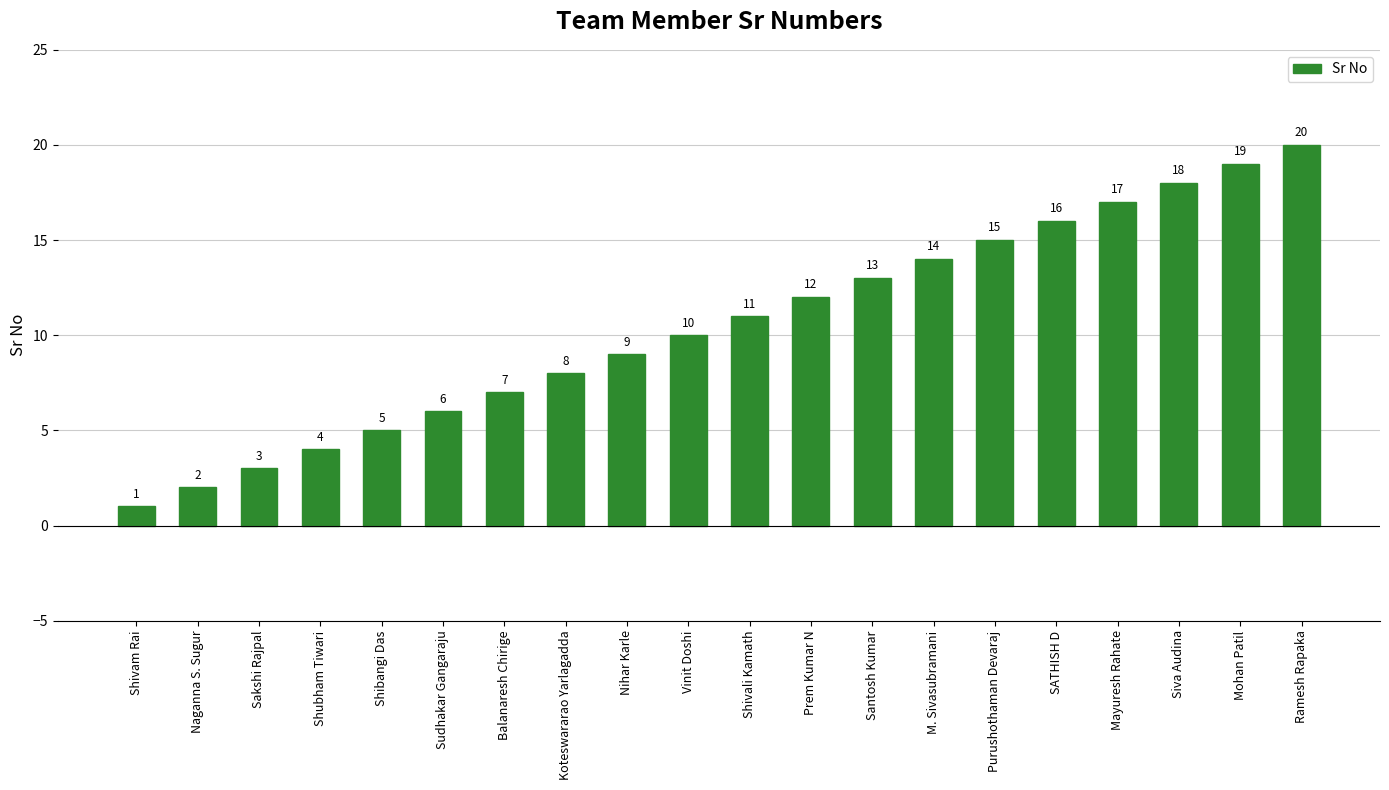

What is the label of the 10th bar from the right?

Shivali Kamath